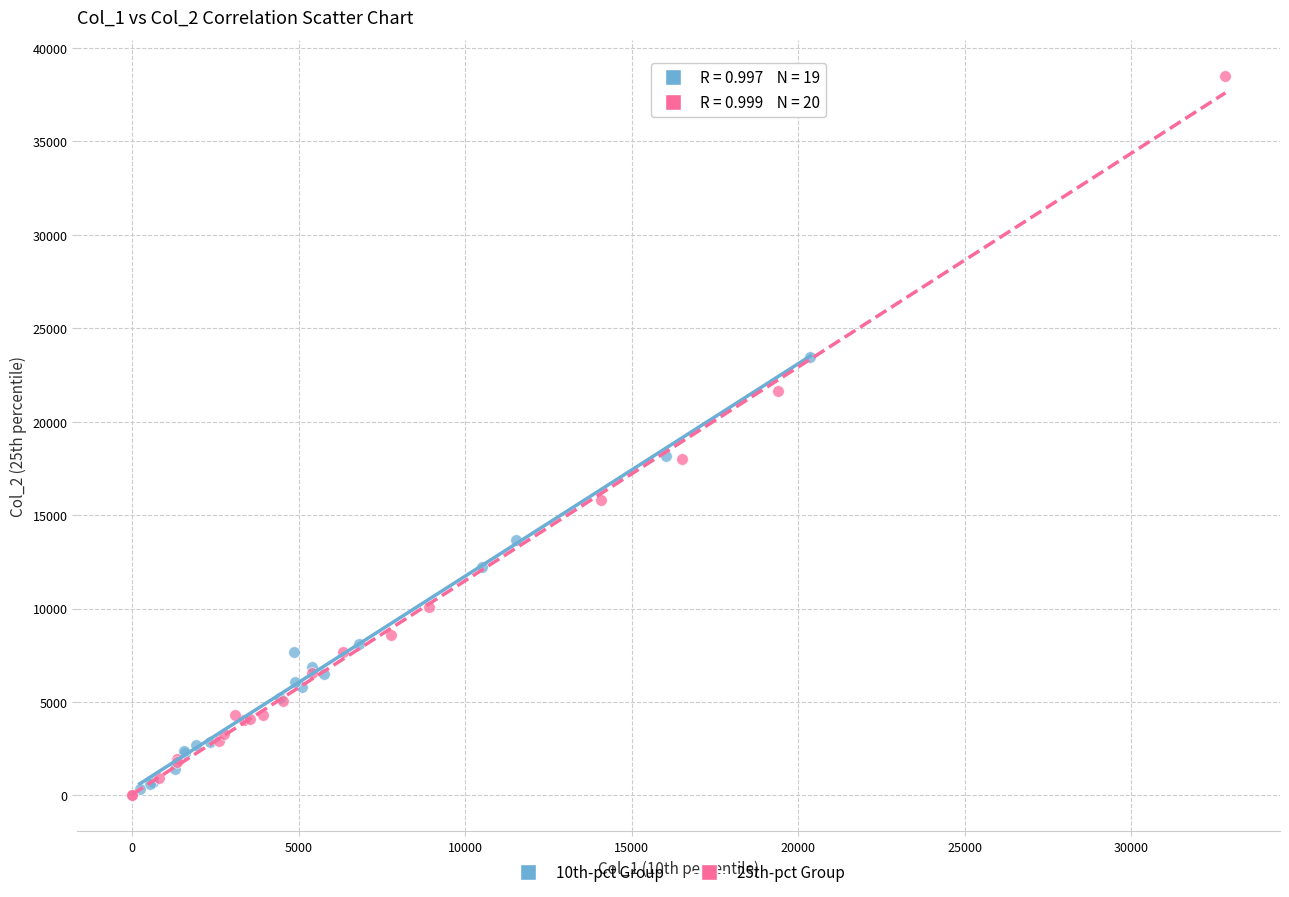

Which series has the largest Y range (max minus min)?

25th-pct Group